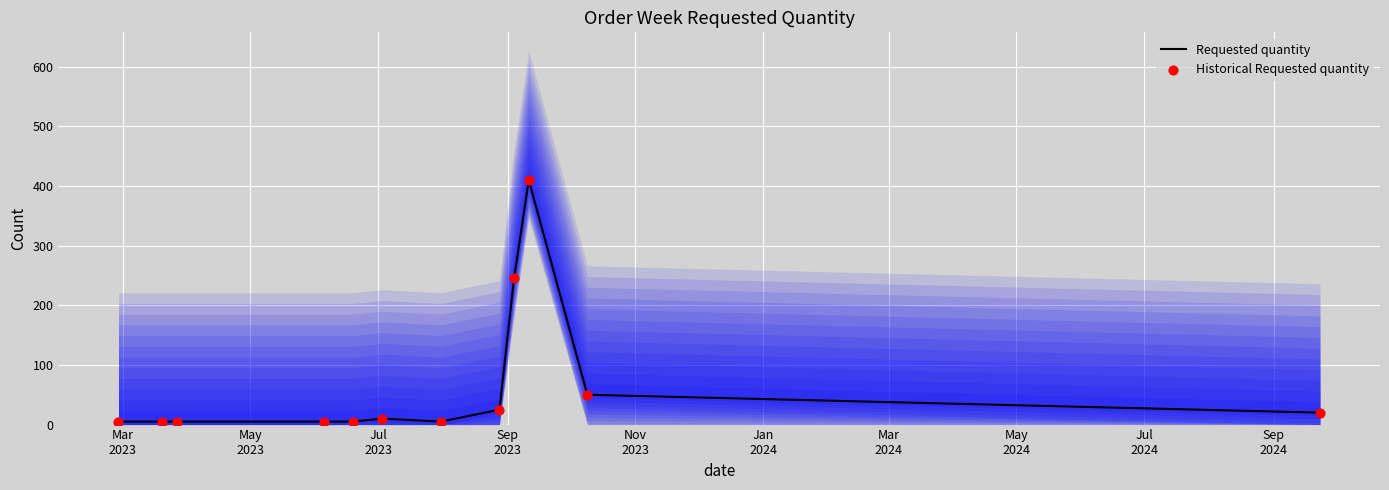

At how many categories does at least one series exceed 25?

3